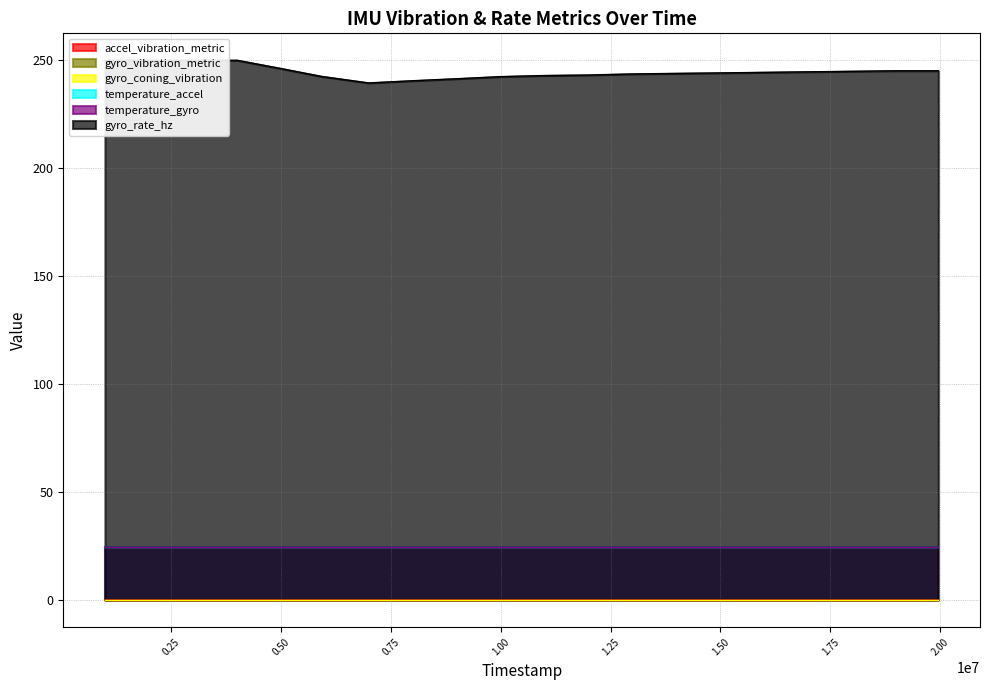

True or false: temperature_accel and gyro_vibration_metric intersect in this chart.

False